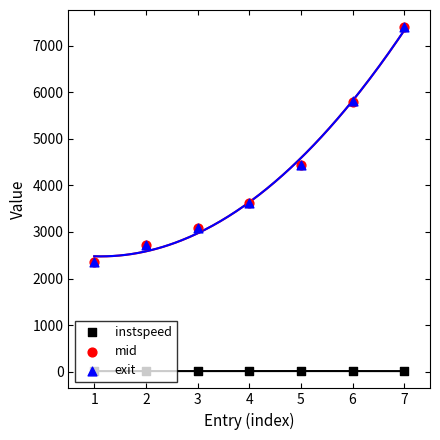

Which series reaches the minimum Y coordinate?

instspeed